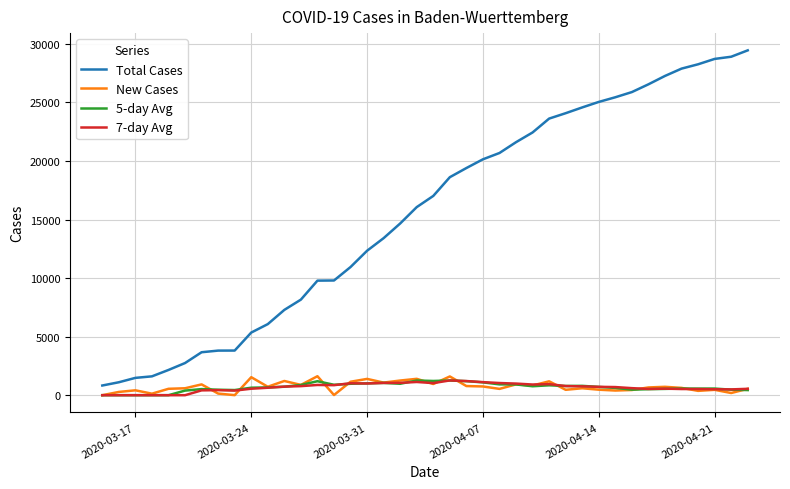

Count the number of categories in the chart.

40